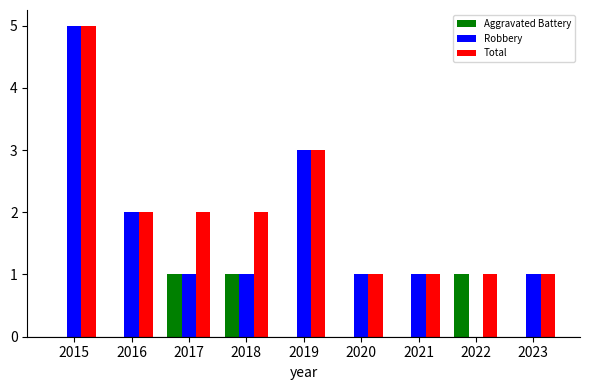

What is the greatest value displayed?

5